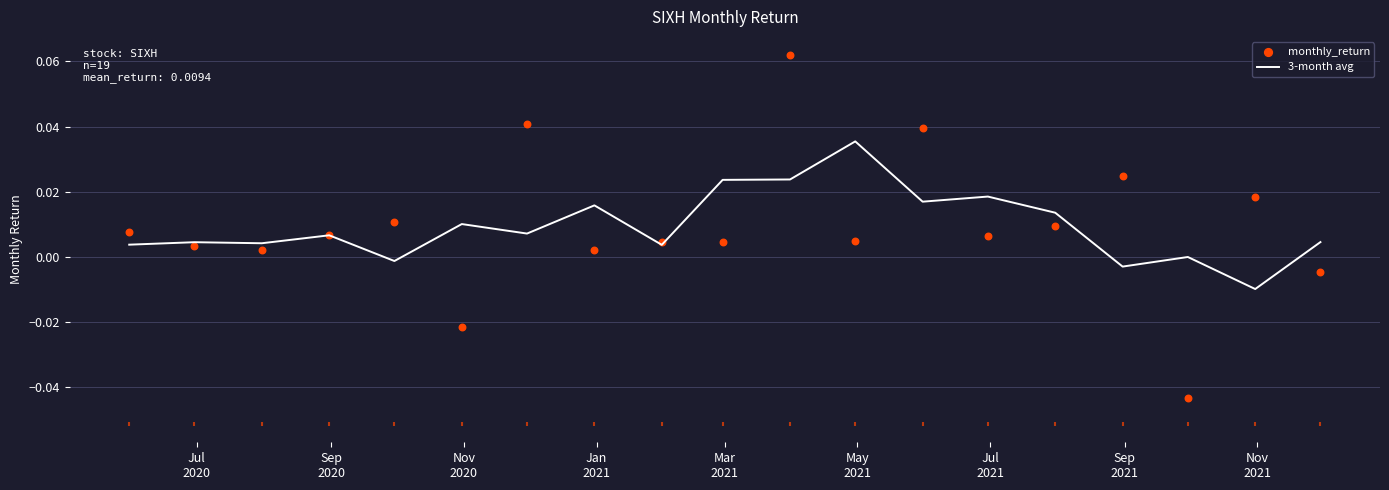

At how many categories does at least one series exceed 0?

18